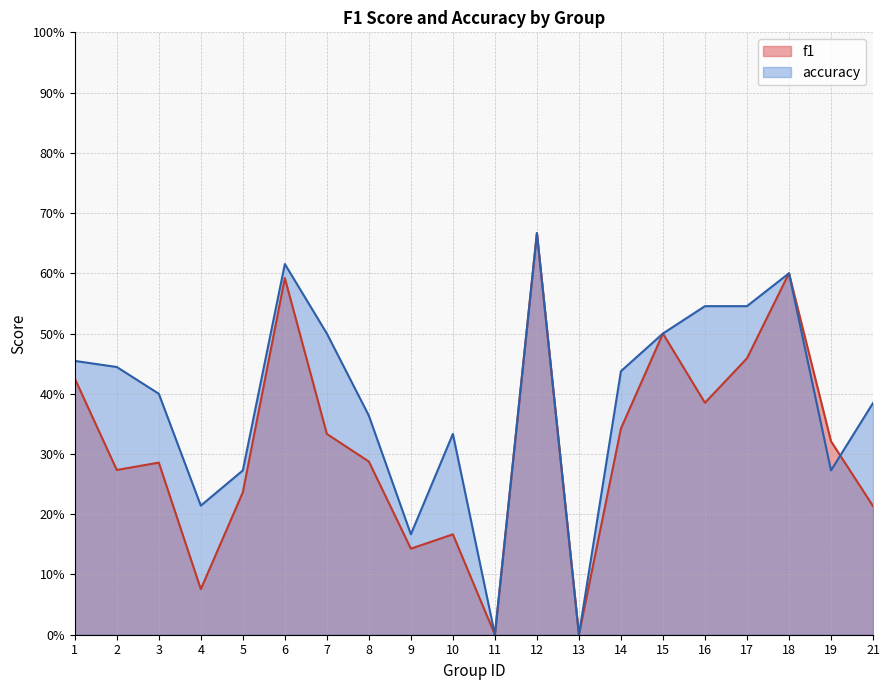

How many values in the f1 series exceed 0?

18